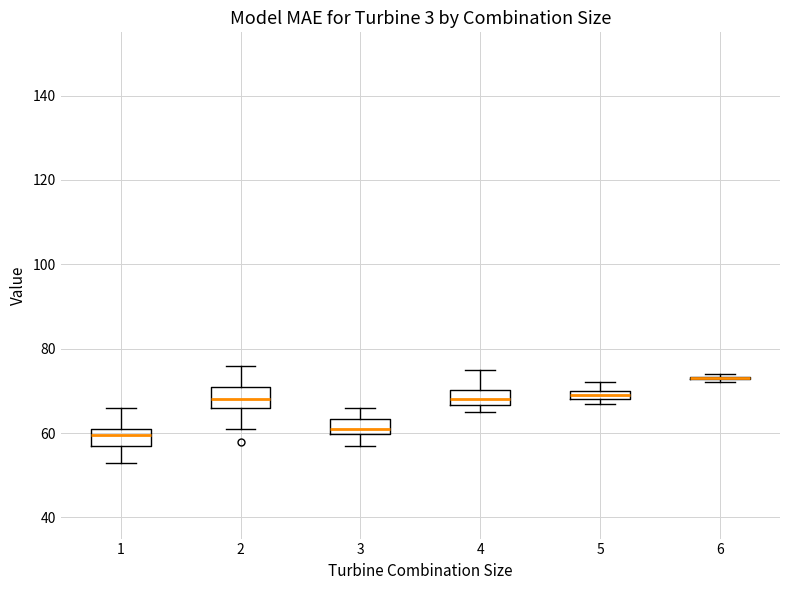

Where is the lower edge of the box at x = 4 on the y-axis? The values are not printed on the chart, so give them approximately, as read against the axis.

66